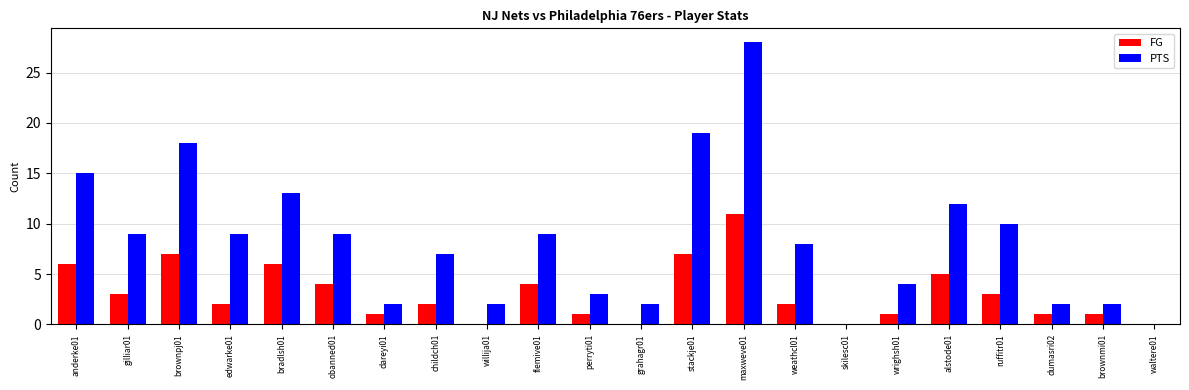

The value of PTS at dumasri02 is 2. True or false?

True